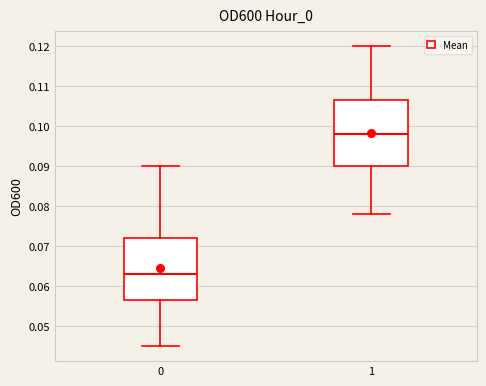

Reading left to right, read every box against the y-axis: the position of its median line, the range the box covers, and the ends of its whiskers. The values are not printed on the chart, so give them approximately, as read against the axis.

0: median 0.063, box 0.057 to 0.072, whiskers 0.045 to 0.090
1: median 0.098, box 0.090 to 0.107, whiskers 0.078 to 0.120